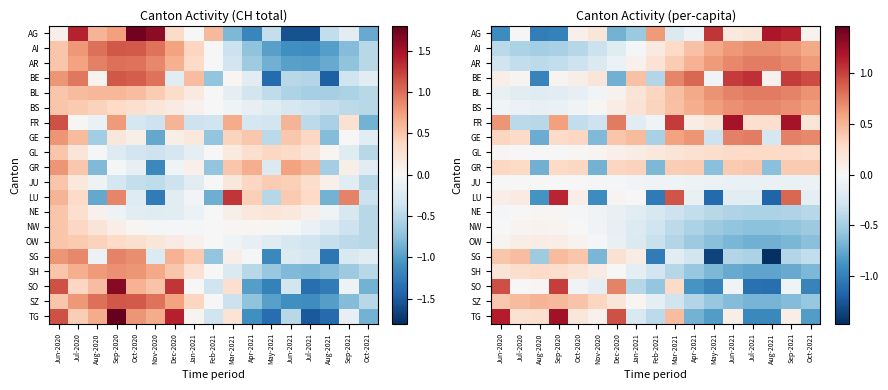

How many GR values are between 0 and 1?

12